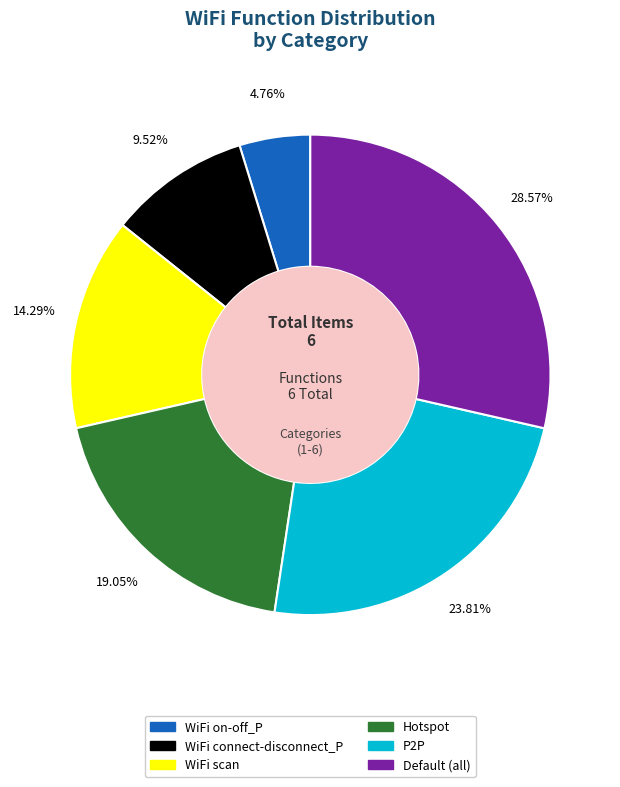

Approximately how many times larger is the value at Default (all) compared to P2P?

1.2